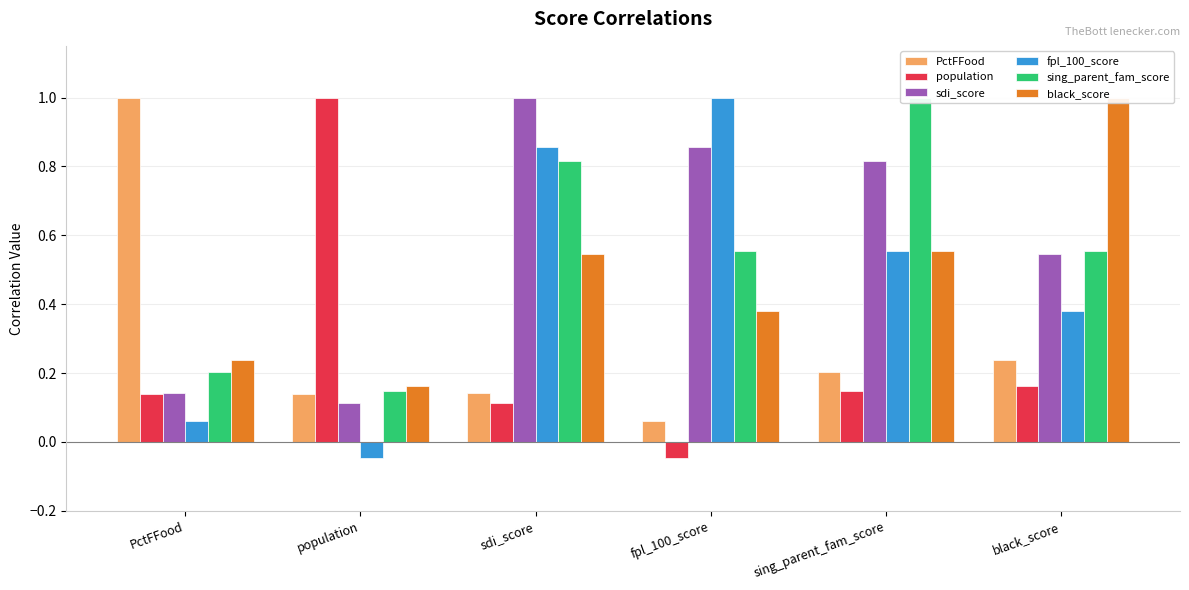

What is the label of the 4th bar from the right?

sdi_score